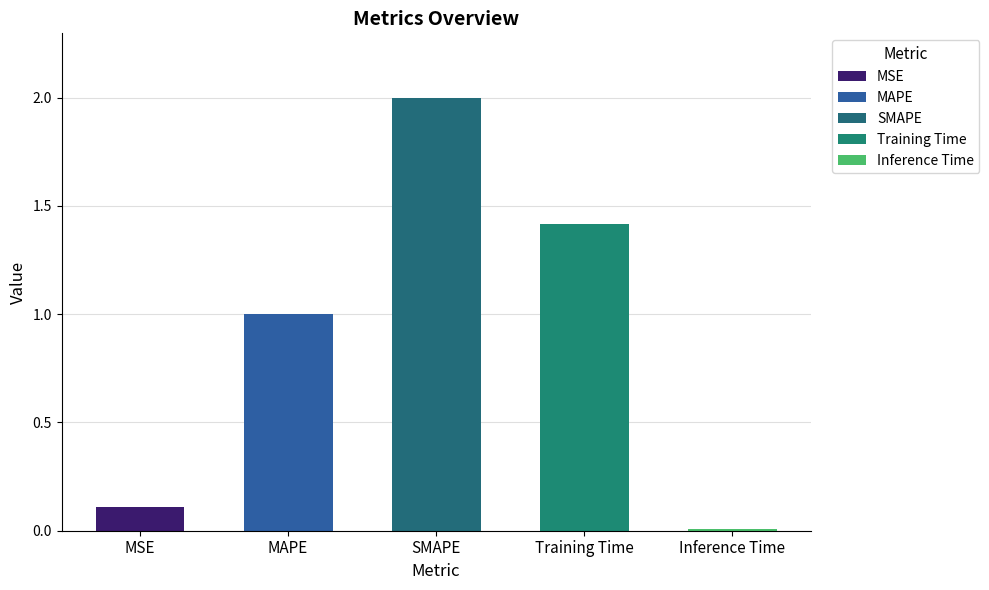

Are the bars horizontal?

No